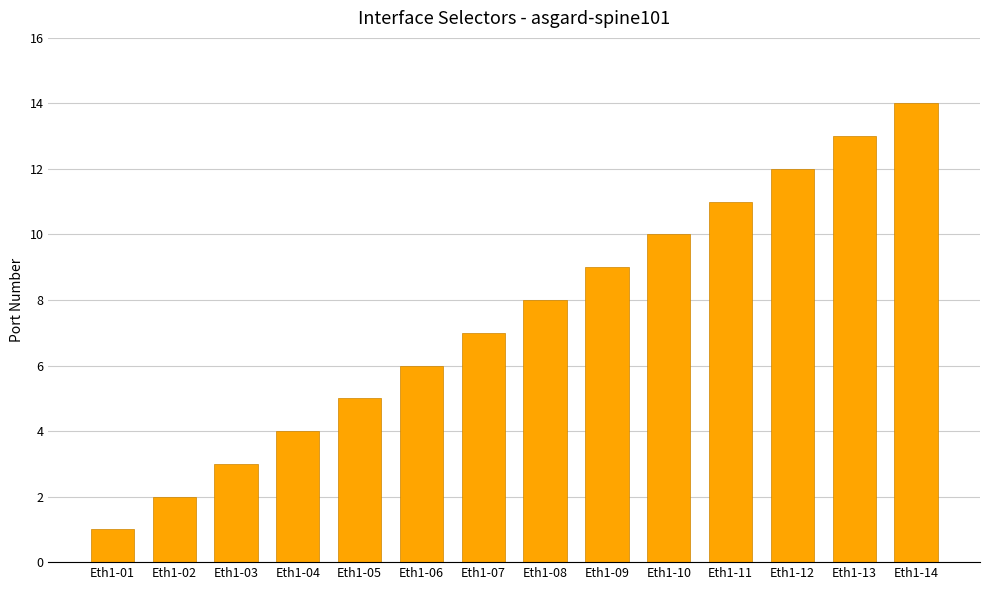

Rank the categories by value from highest to lowest.

Eth1-14, Eth1-13, Eth1-12, Eth1-11, Eth1-10, Eth1-09, Eth1-08, Eth1-07, Eth1-06, Eth1-05, Eth1-04, Eth1-03, Eth1-02, Eth1-01